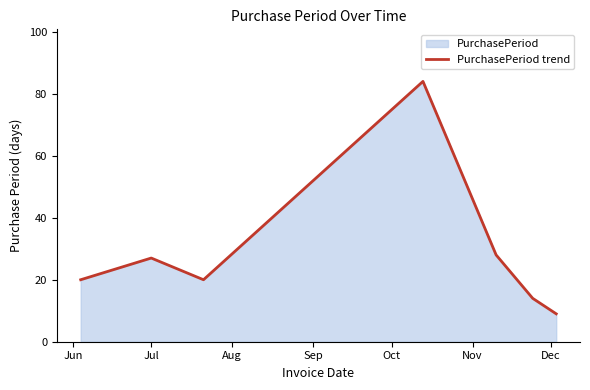

Is it true that the value at Jul is 14?

False